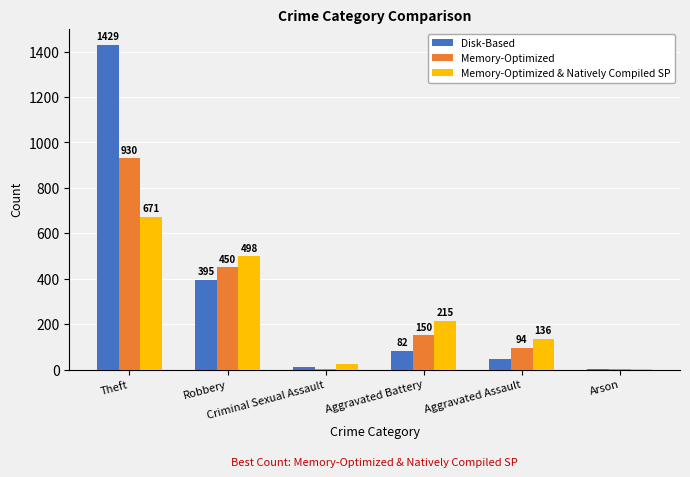

What is the maximum value shown in the chart?

1429